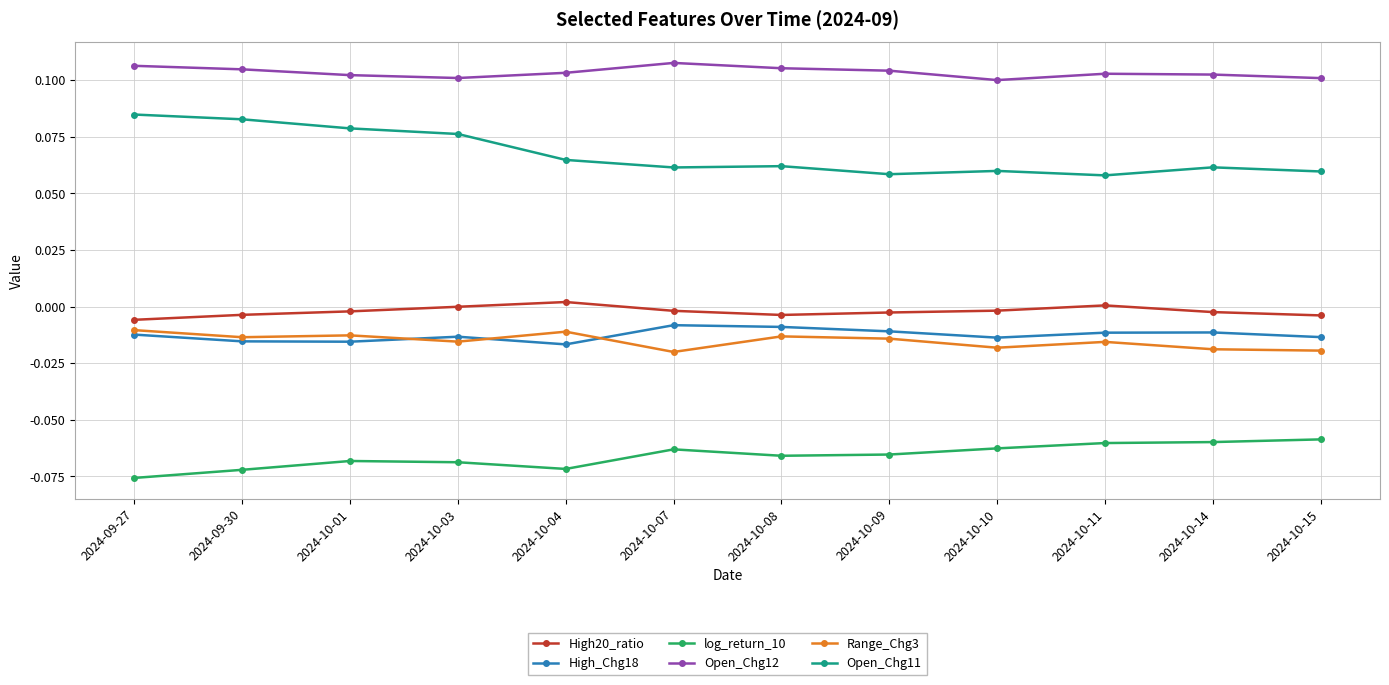

What is the spread (max minus min) of values at 2024-09-30?

0.2